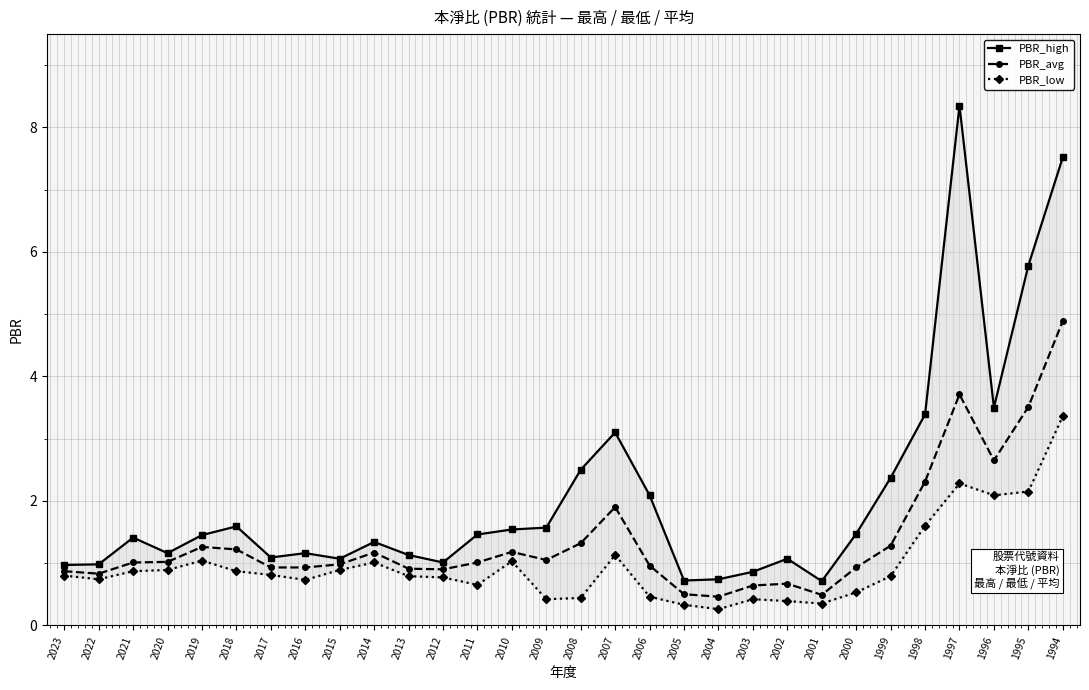

Reading left to right, what are all the values shown in this chart?

PBR_high: 2023=1.0	2022=1.0	2021=1.4	2020=1.2	2019=1.4	2018=1.6	2017=1.1	2016=1.2	2015=1.1	2014=1.3	2013=1.1	2012=1.0	2011=1.5	2010=1.5	2009=1.6	2008=2.5	2007=3.1	2006=2.1	2005=0.7	2004=0.7	2003=0.9	2002=1.1	2001=0.7	2000=1.5	1999=2.4	1998=3.4	1997=8.3	1996=3.5	1995=5.8	1994=7.5
PBR_avg: 2023=0.9	2022=0.8	2021=1.0	2020=1.0	2019=1.3	2018=1.2	2017=0.9	2016=0.9	2015=1.0	2014=1.2	2013=0.9	2012=0.9	2011=1.0	2010=1.2	2009=1.1	2008=1.3	2007=1.9	2006=1.0	2005=0.5	2004=0.5	2003=0.6	2002=0.7	2001=0.5	2000=0.9	1999=1.3	1998=2.3	1997=3.7	1996=2.6	1995=3.5	1994=4.9
PBR_low: 2023=0.8	2022=0.7	2021=0.9	2020=0.9	2019=1.0	2018=0.9	2017=0.8	2016=0.7	2015=0.9	2014=1.0	2013=0.8	2012=0.8	2011=0.7	2010=1.0	2009=0.4	2008=0.4	2007=1.1	2006=0.5	2005=0.3	2004=0.3	2003=0.4	2002=0.4	2001=0.3	2000=0.5	1999=0.8	1998=1.6	1997=2.3	1996=2.1	1995=2.1	1994=3.4